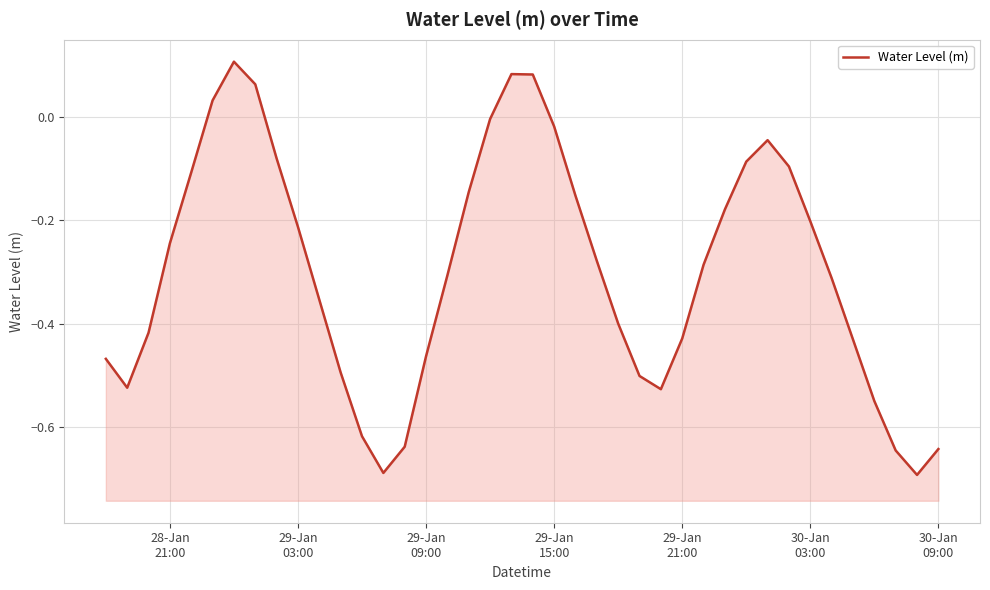

How many positive values are there?

5